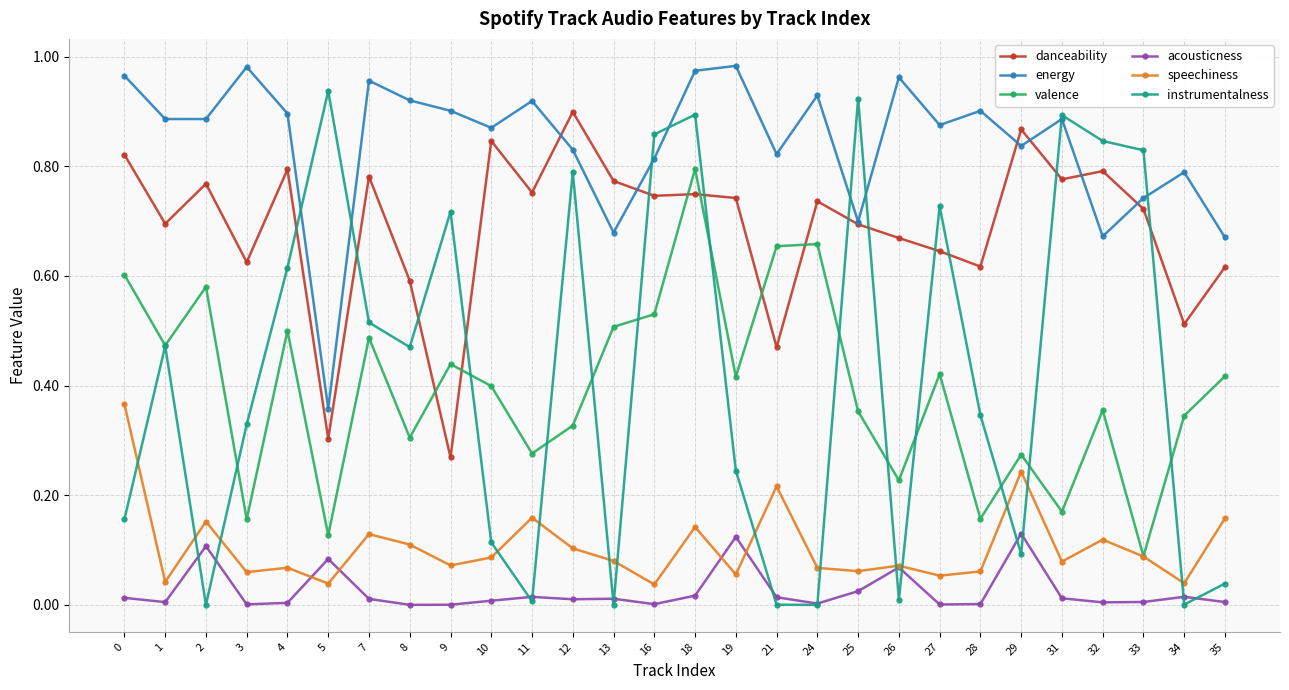

How many valence values are between 0 and 1?

28